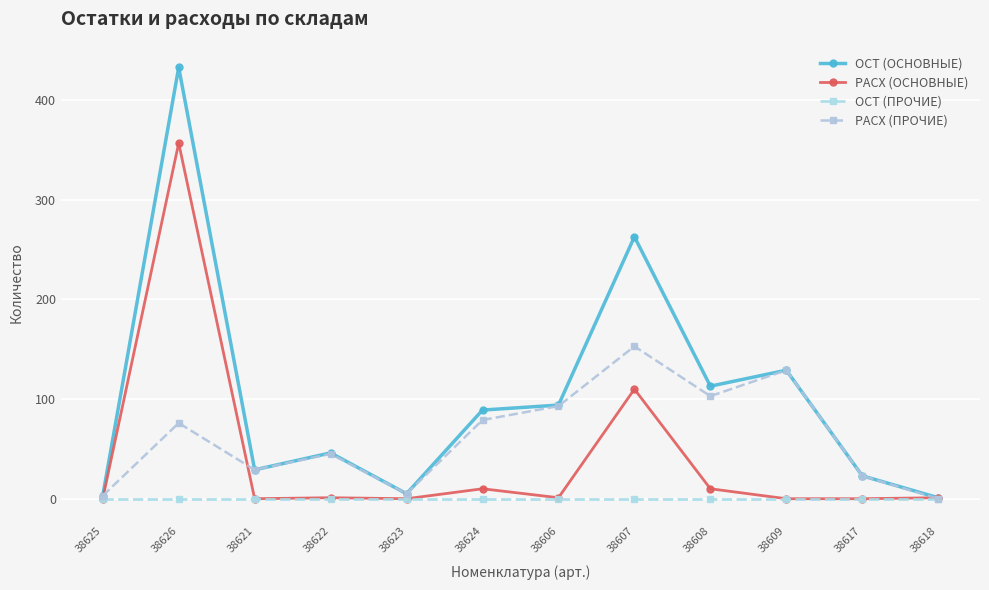

In РАСХ (ПРОЧИЕ), how many points are lower than both neighbors (excluding endpoints)?

3